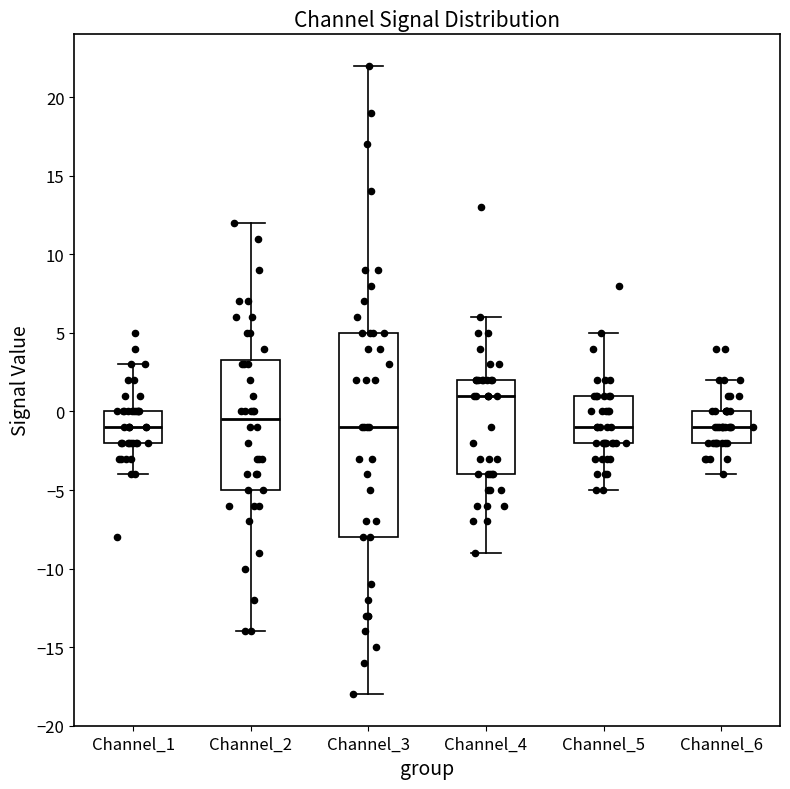

Comparing the boxes themselves (not the whiskers), which one is the tallest?

Channel_3